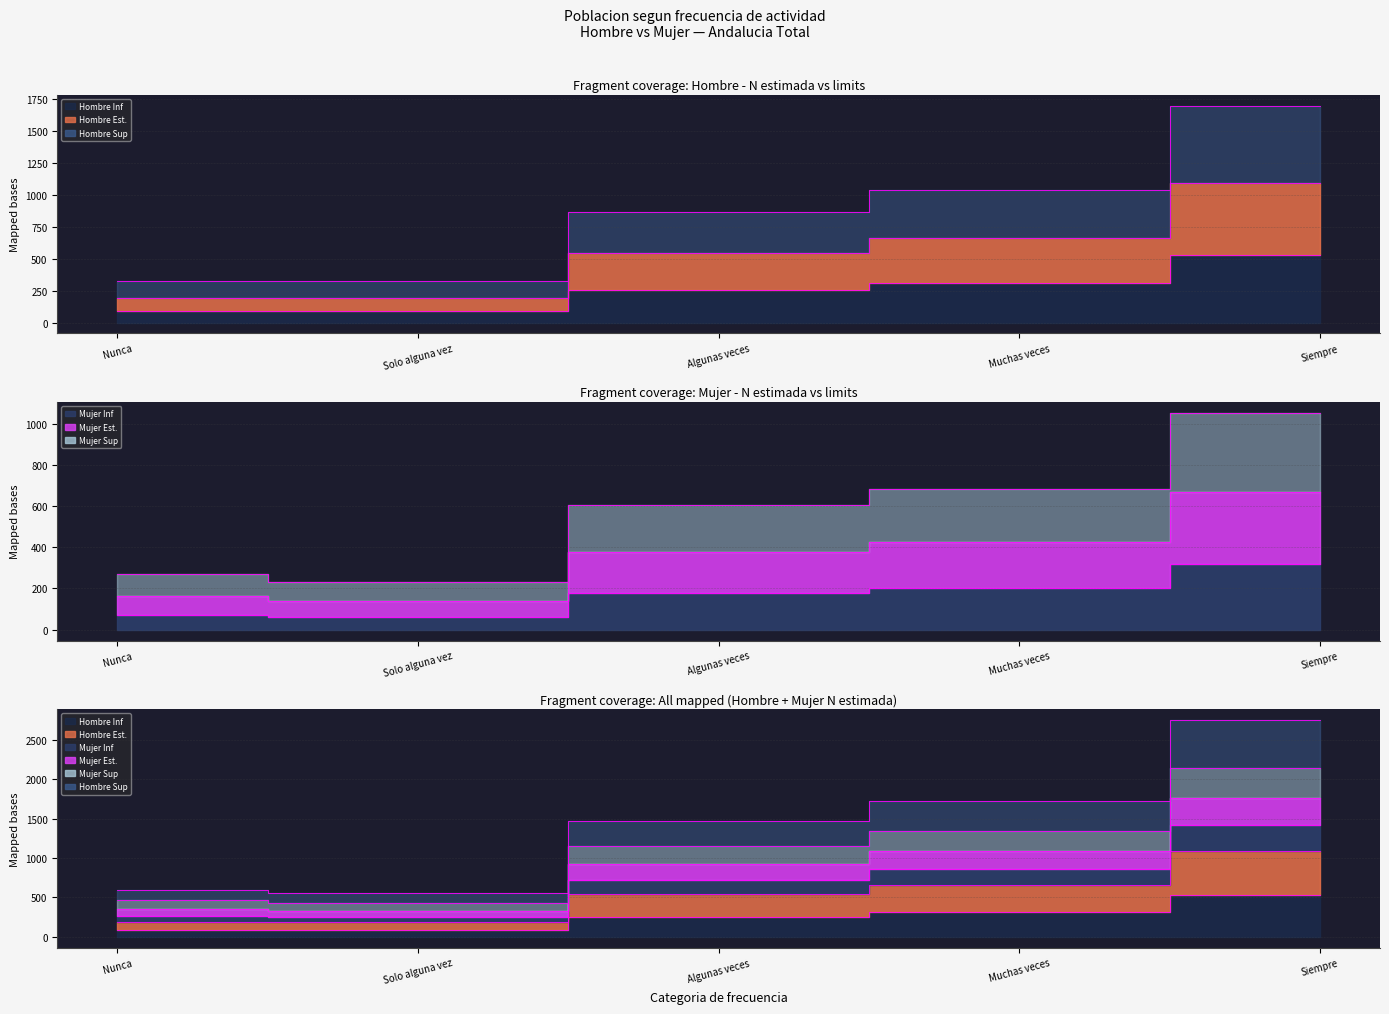

In Hombre N (estimada), how many points are lower than both neighbors (excluding endpoints)?

1